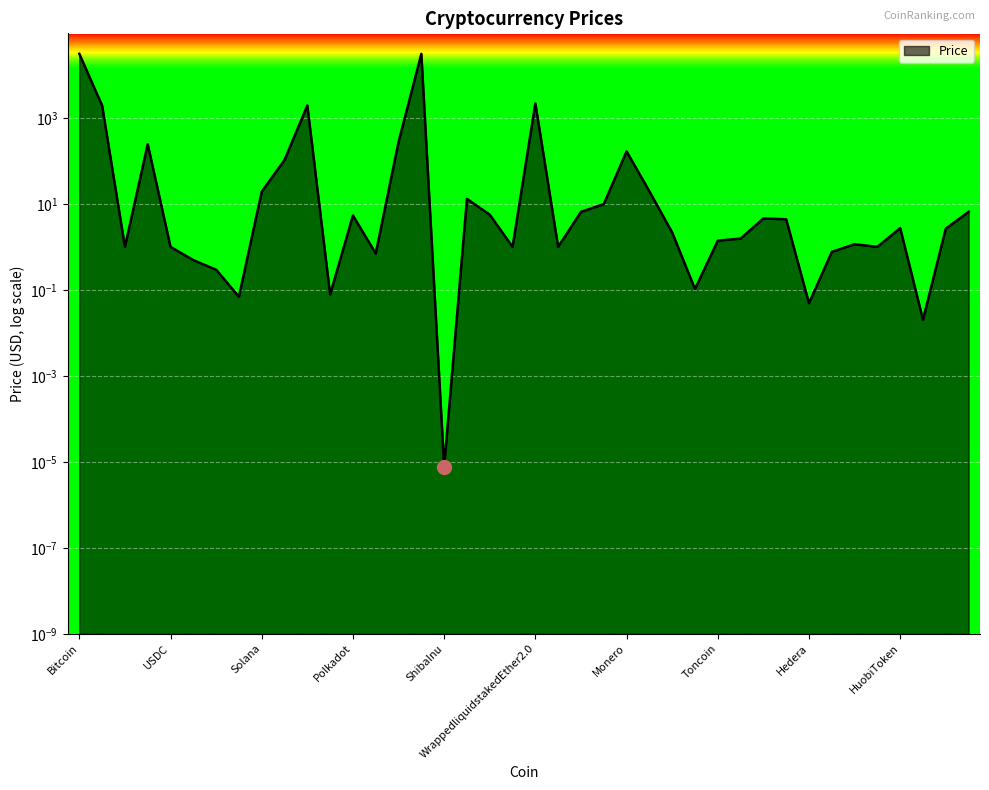

Which label corresponds to the largest value in the chart?

Bitcoin